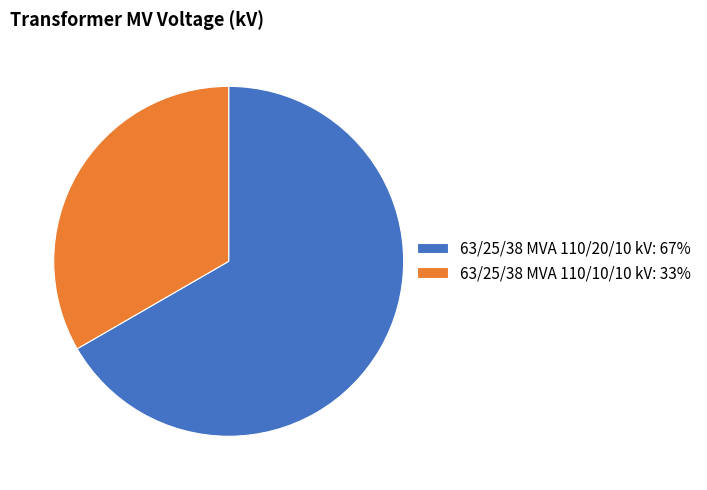

Does any single category account for the majority?

Yes